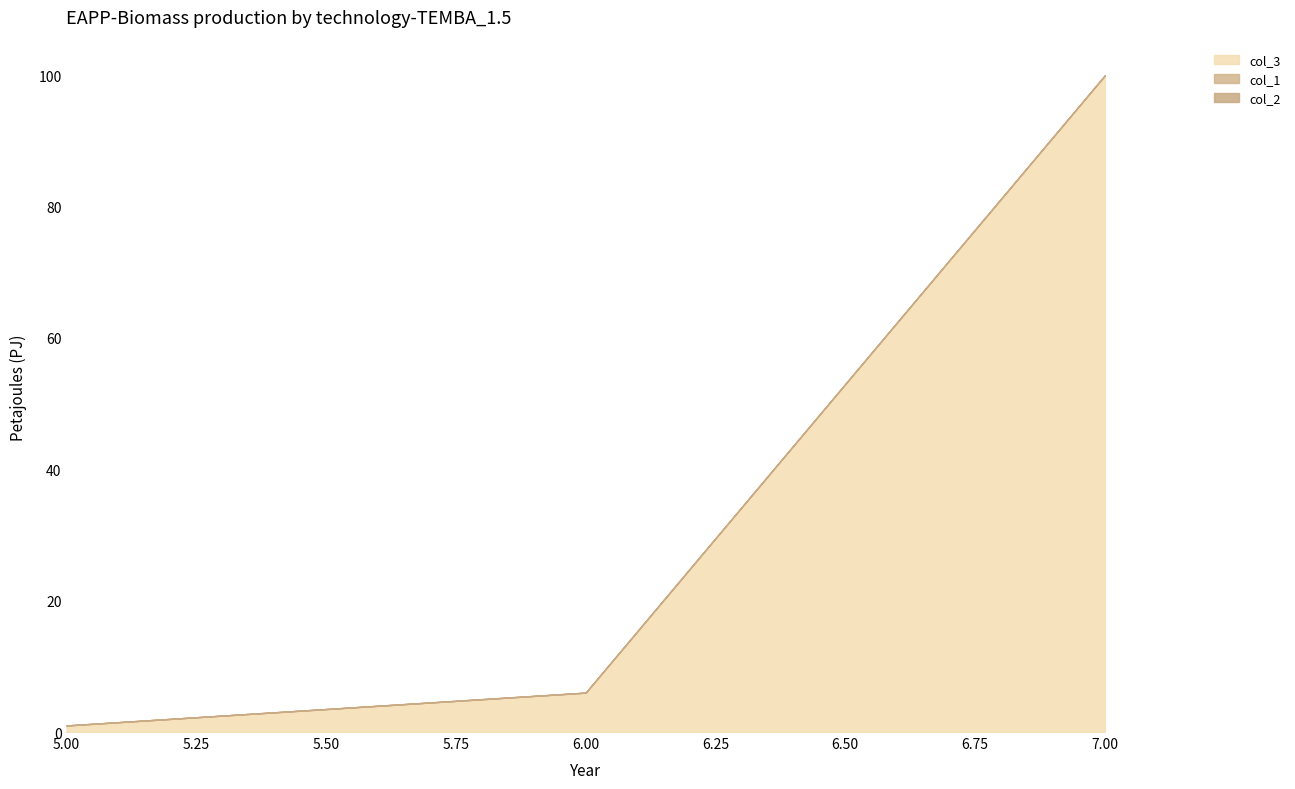

Reading left to right, what are all the values shown in this chart?

col_3: 1	6	100
col_1: 0	0	0
col_2: 0	0	0